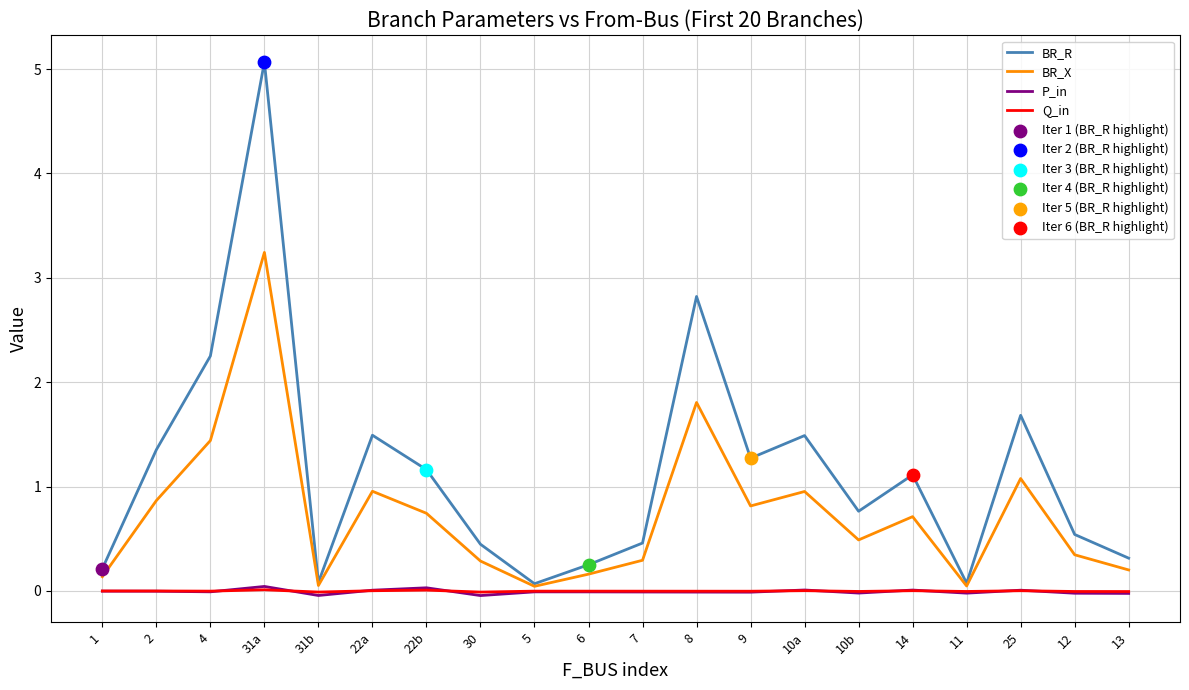

Is it true that Q_in equals -0.0 at 7?

True